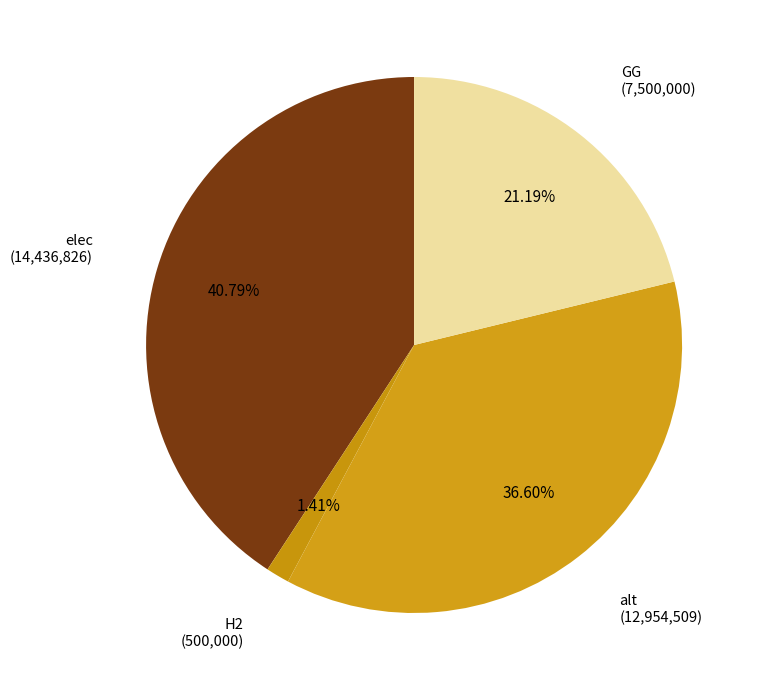

Is it true that elec is 41% of the pie?

True